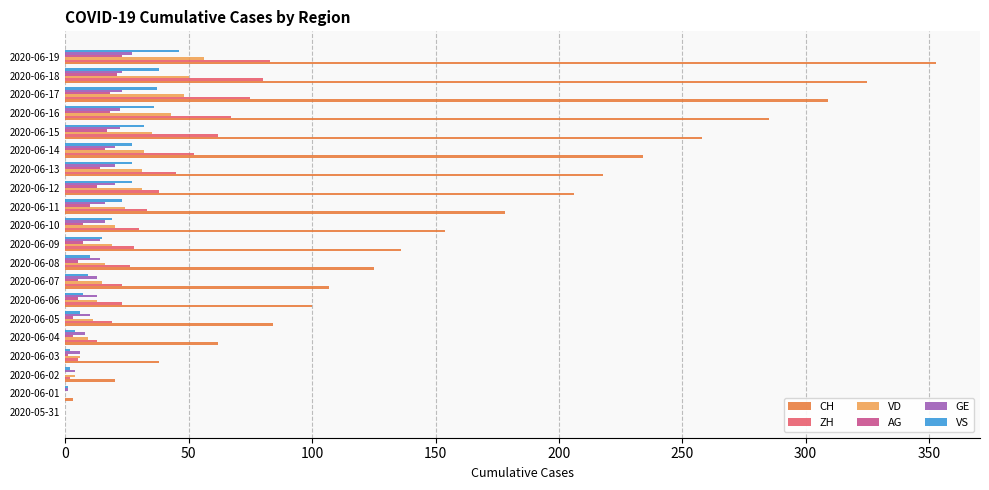

Which series changed the most between 2020-06-07 and 2020-06-19?

CH